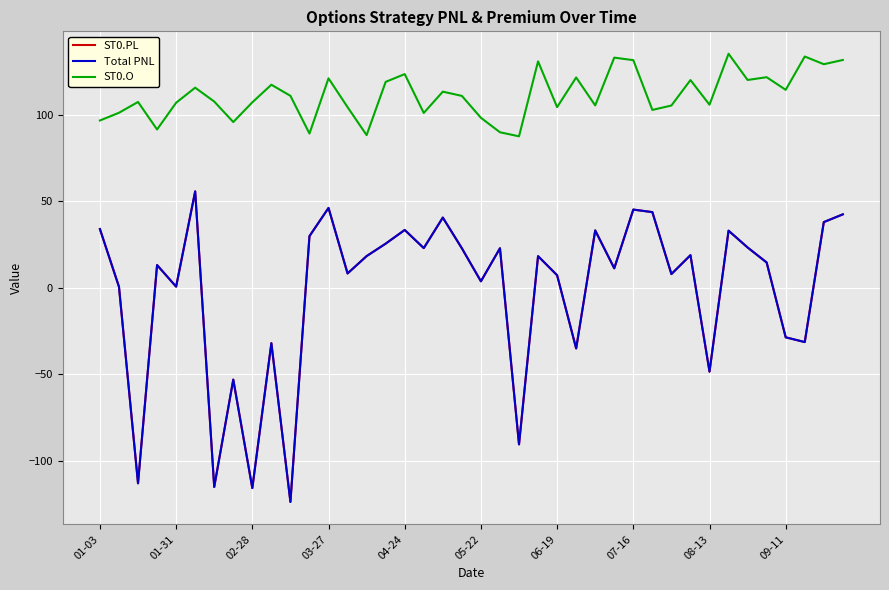

True or false: ST0.O and Total PNL cross at least once.

False